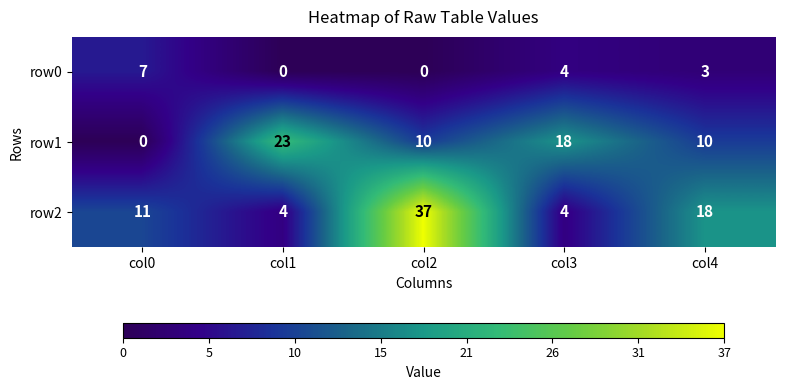

Reading left to right, list all the values displayed in this chart.

row0: col0=7	col1=0	col2=0	col3=4	col4=3
row1: col0=0	col1=23	col2=10	col3=18	col4=10
row2: col0=11	col1=4	col2=37	col3=4	col4=18